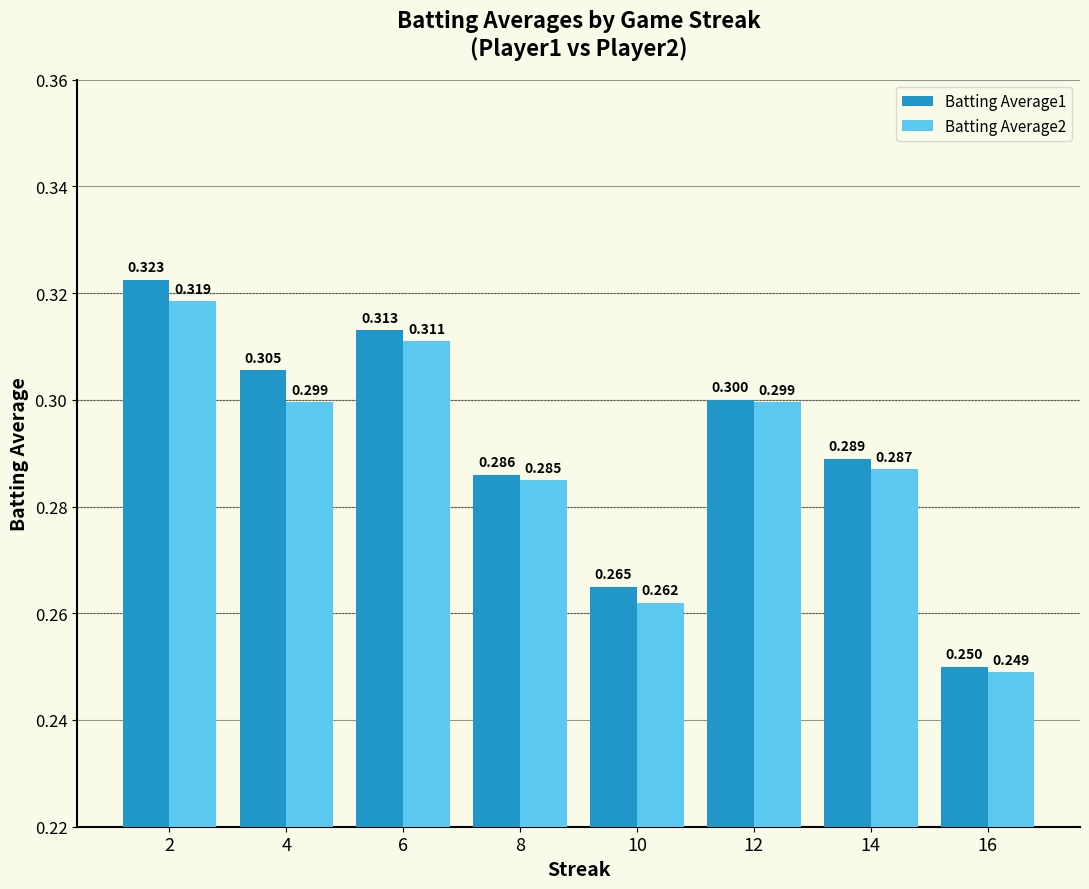

What is the greatest value displayed?

0.3